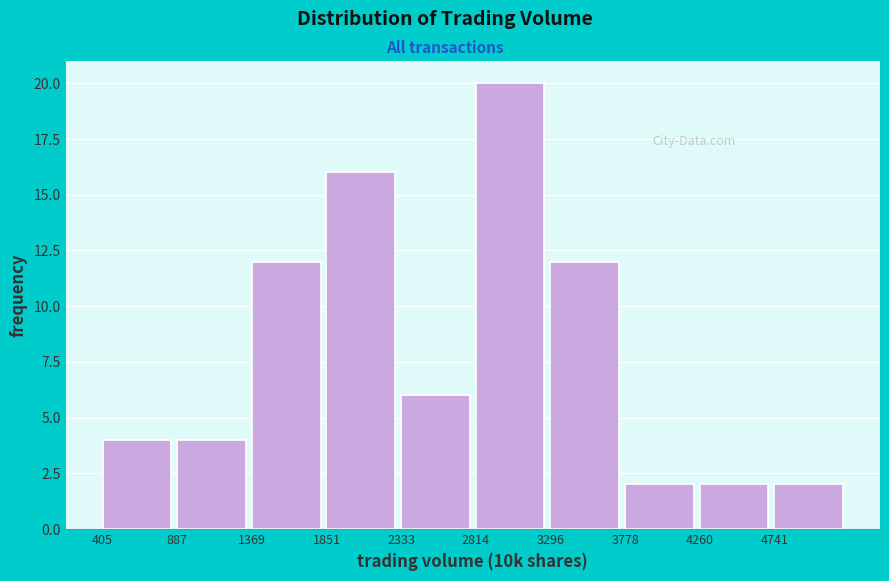

Reading left to right, transcribe this chart: for each bar, give the range it covers on the x-axis and its height. Neither the bar edges nor the heights are printed on the chart, so give them approximately, as read against the axes.

400 to 900: 4
900 to 1350: 4
1350 to 1850: 12
1850 to 2350: 16
2350 to 2800: 6
2800 to 3300: 20
3300 to 3800: 12
3800 to 4250: 2
4250 to 4750: 2
4750 to 5200: 2